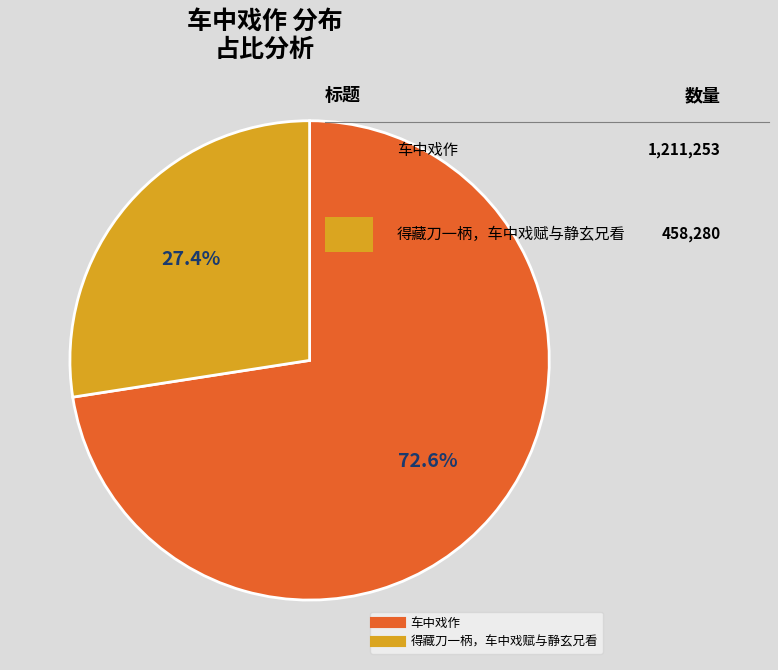

Which has a higher value, 得藏刀一柄，车中戏赋与静玄兄看 or 车中戏作?

车中戏作